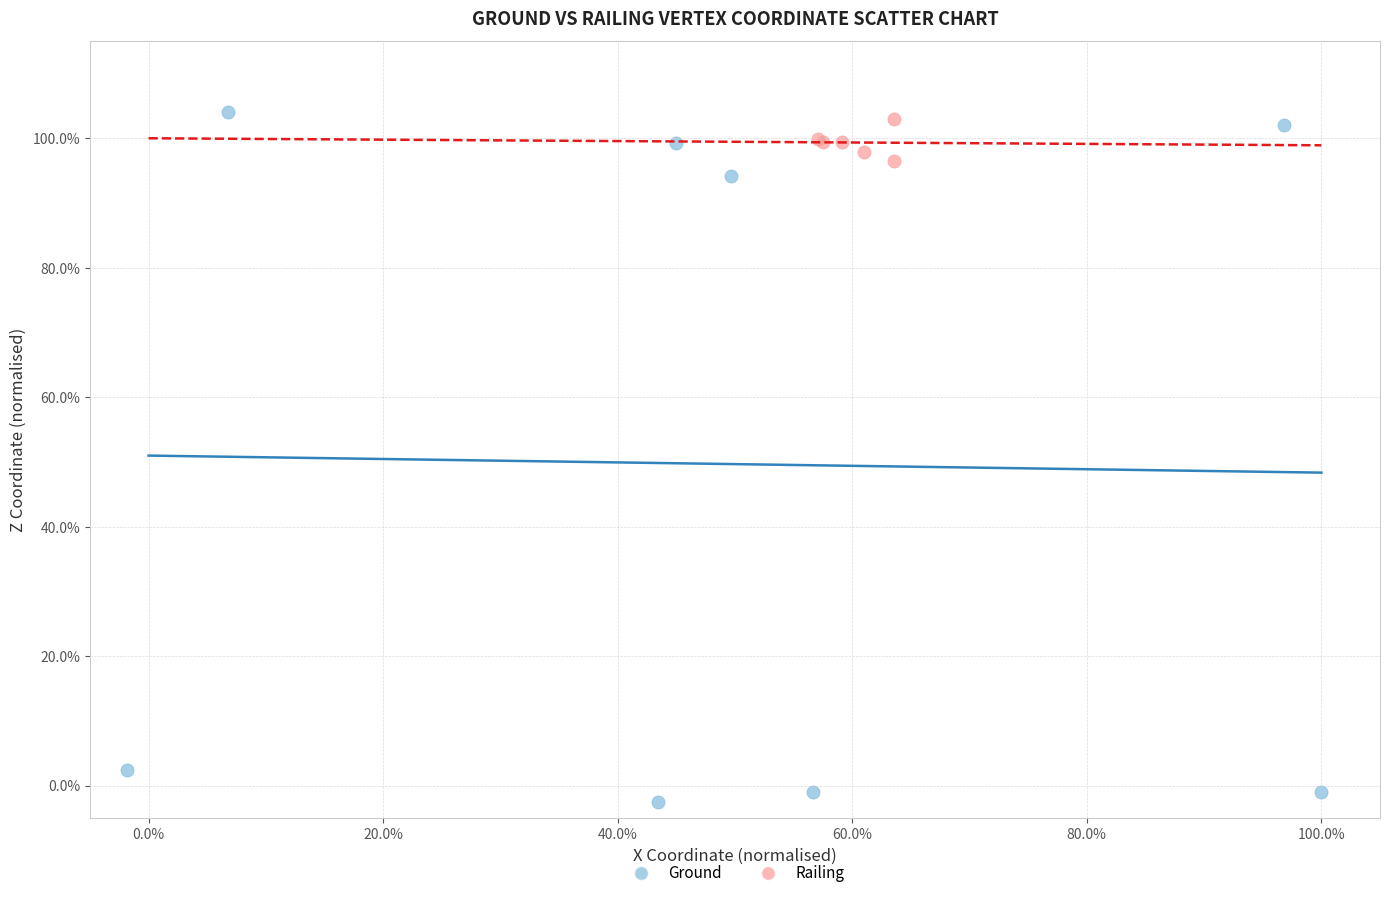

What are all the series names shown in the legend?

Ground, Railing